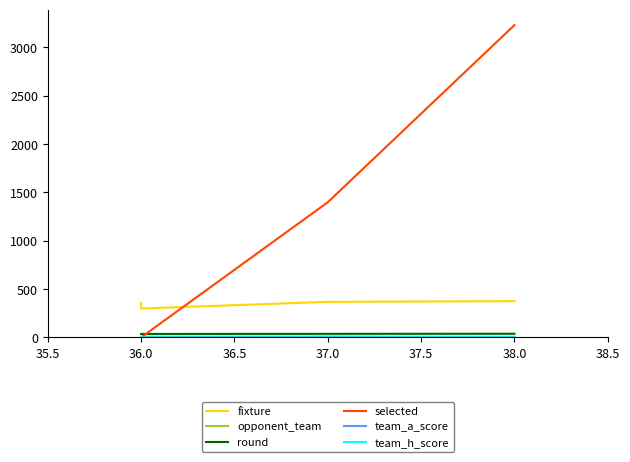

What is the sum of all selected values?

4628